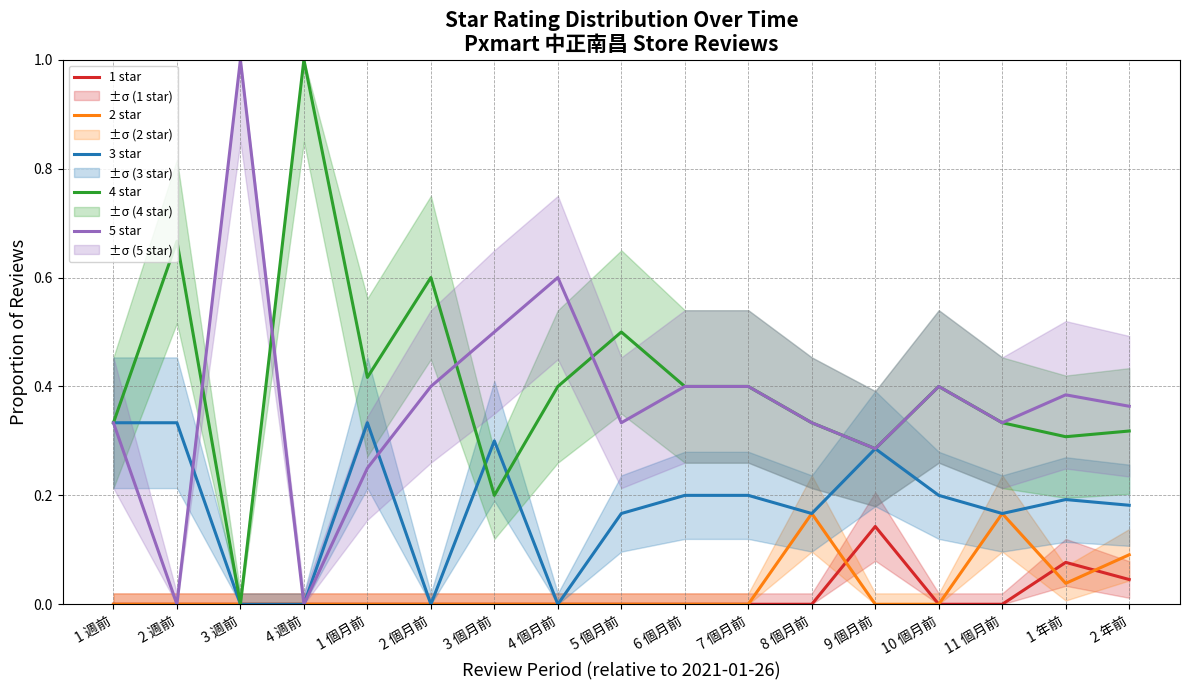

Reading right to left, extract all data points from this chart.

1 star: 2 年前=0.0	1 年前=0.1	11 個月前=0.0	10 個月前=0.0	9 個月前=0.1	8 個月前=0.0	7 個月前=0.0	6 個月前=0.0	5 個月前=0.0	4 個月前=0.0	3 個月前=0.0	2 個月前=0.0	1 個月前=0.0	4 週前=0.0	3 週前=0.0	2 週前=0.0	1 週前=0.0
2 star: 2 年前=0.1	1 年前=0.0	11 個月前=0.2	10 個月前=0.0	9 個月前=0.0	8 個月前=0.2	7 個月前=0.0	6 個月前=0.0	5 個月前=0.0	4 個月前=0.0	3 個月前=0.0	2 個月前=0.0	1 個月前=0.0	4 週前=0.0	3 週前=0.0	2 週前=0.0	1 週前=0.0
3 star: 2 年前=0.2	1 年前=0.2	11 個月前=0.2	10 個月前=0.2	9 個月前=0.3	8 個月前=0.2	7 個月前=0.2	6 個月前=0.2	5 個月前=0.2	4 個月前=0.0	3 個月前=0.3	2 個月前=0.0	1 個月前=0.3	4 週前=0.0	3 週前=0.0	2 週前=0.3	1 週前=0.3
4 star: 2 年前=0.3	1 年前=0.3	11 個月前=0.3	10 個月前=0.4	9 個月前=0.3	8 個月前=0.3	7 個月前=0.4	6 個月前=0.4	5 個月前=0.5	4 個月前=0.4	3 個月前=0.2	2 個月前=0.6	1 個月前=0.4	4 週前=1.0	3 週前=0.0	2 週前=0.7	1 週前=0.3
5 star: 2 年前=0.4	1 年前=0.4	11 個月前=0.3	10 個月前=0.4	9 個月前=0.3	8 個月前=0.3	7 個月前=0.4	6 個月前=0.4	5 個月前=0.3	4 個月前=0.6	3 個月前=0.5	2 個月前=0.4	1 個月前=0.2	4 週前=0.0	3 週前=1.0	2 週前=0.0	1 週前=0.3